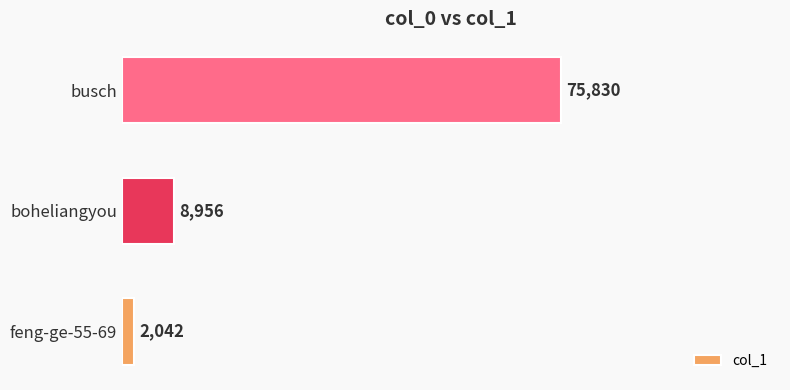

Reading bottom to top, transcribe all the data shown in this chart.

feng-ge-55-69=2042	boheliangyou=8956	busch=75830